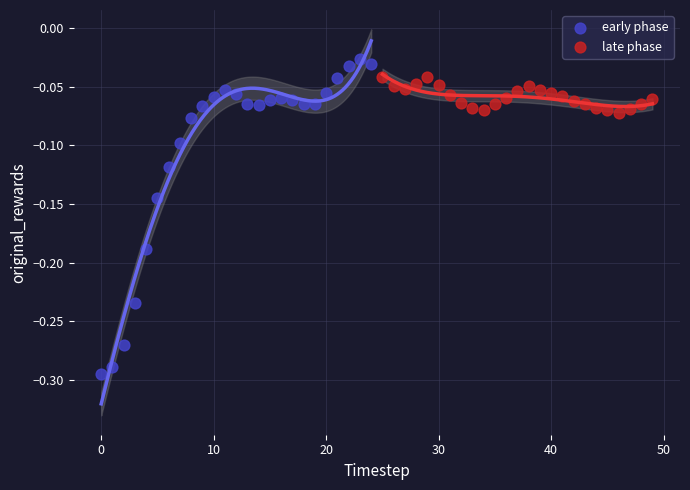

Which series has the widest spread of Y values?

early phase